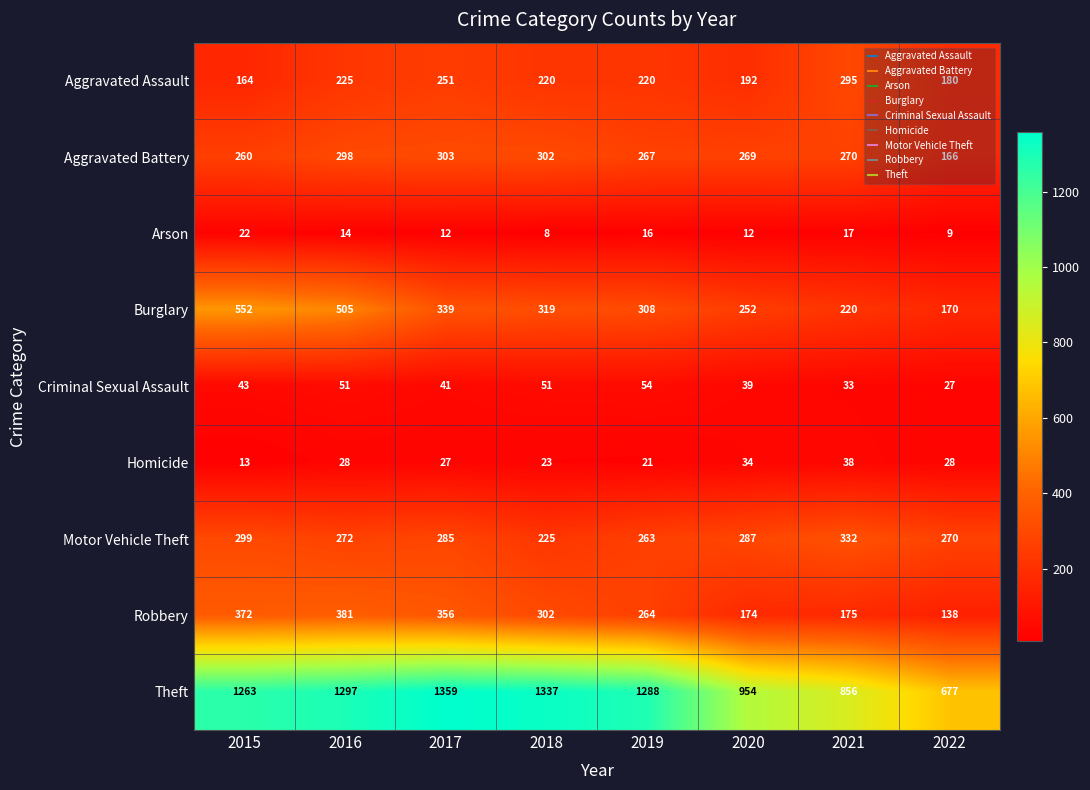

True or false: Aggravated Assault has a value of 93 at 2021.

False